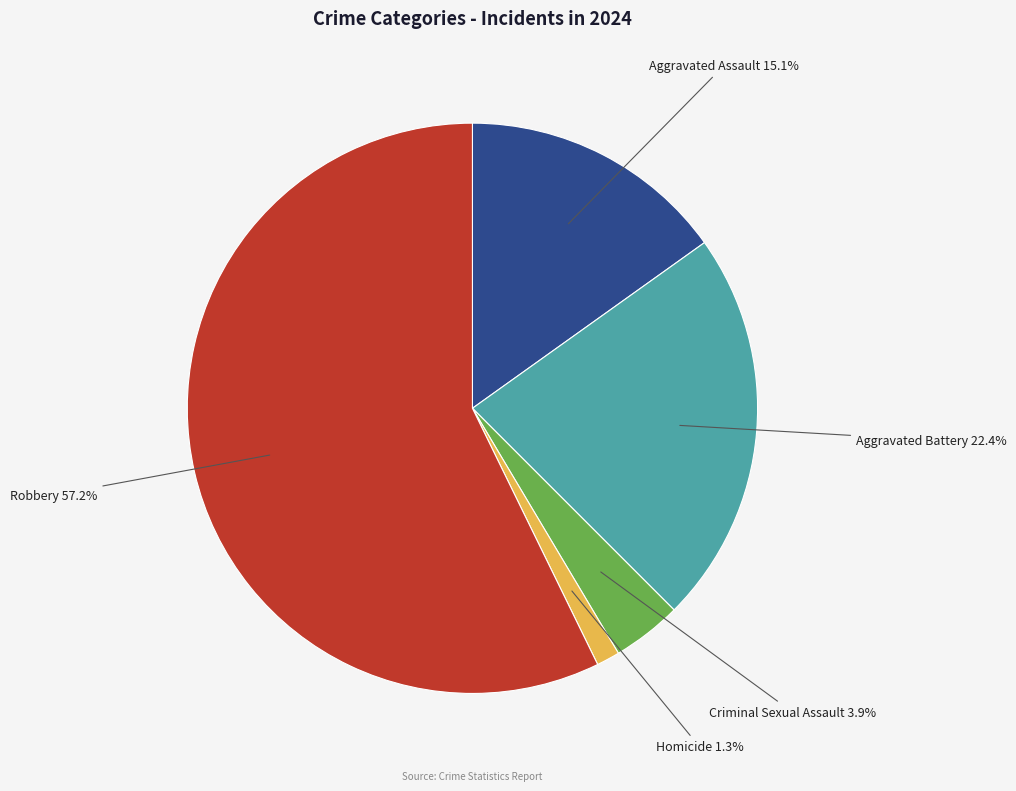

To the nearest percent, what is the difference between the largest and smallest slice percentages?

56%